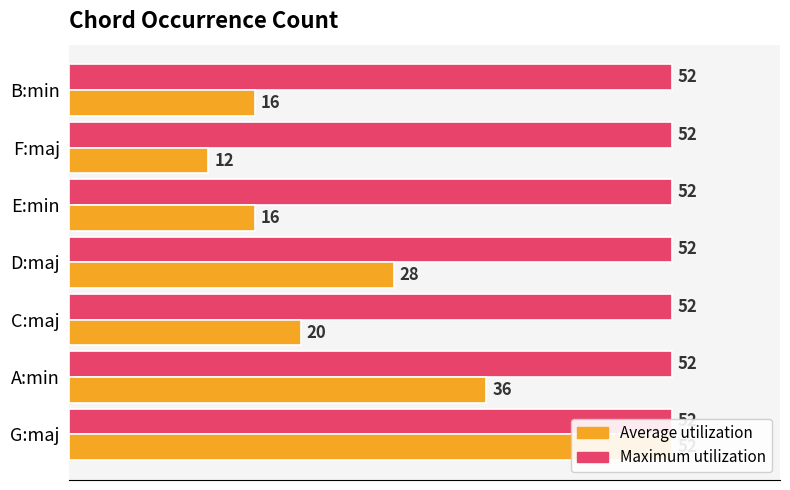

What is the sum of all Average utilization values?

180.0